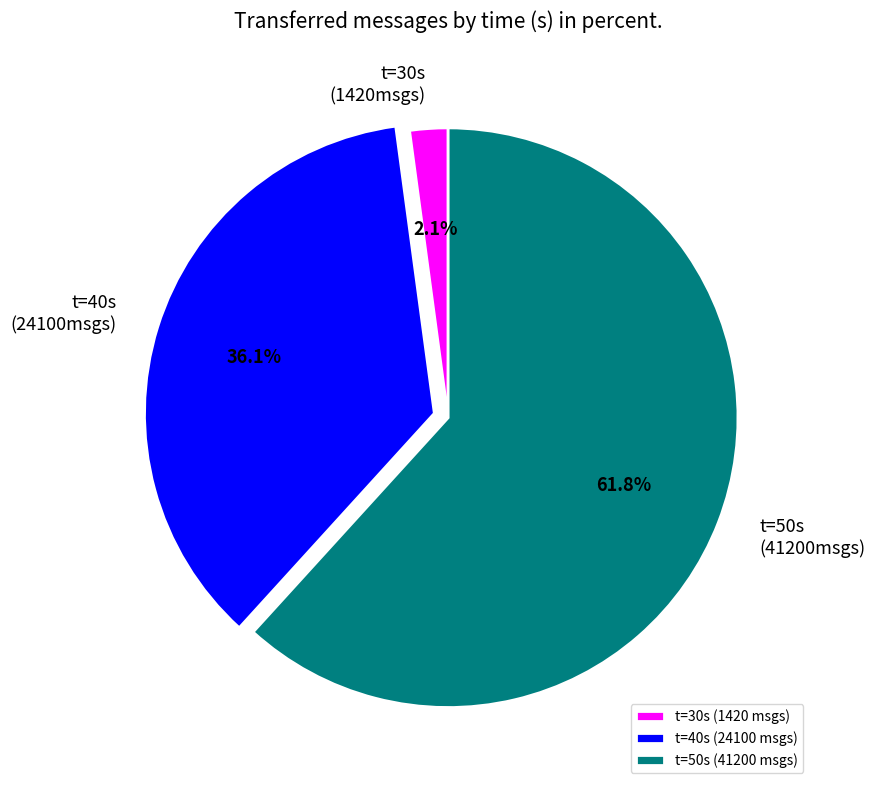

Approximately how many times larger is the value at t=40s compared to t=50s?

0.6